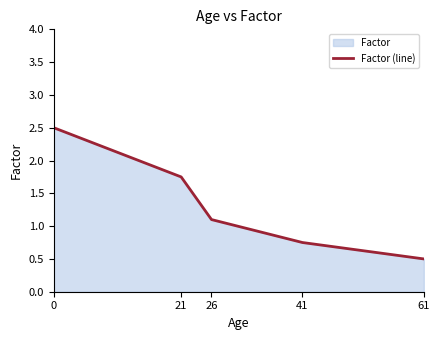

True or false: there are more than 2 points higher than both neighbors.

False